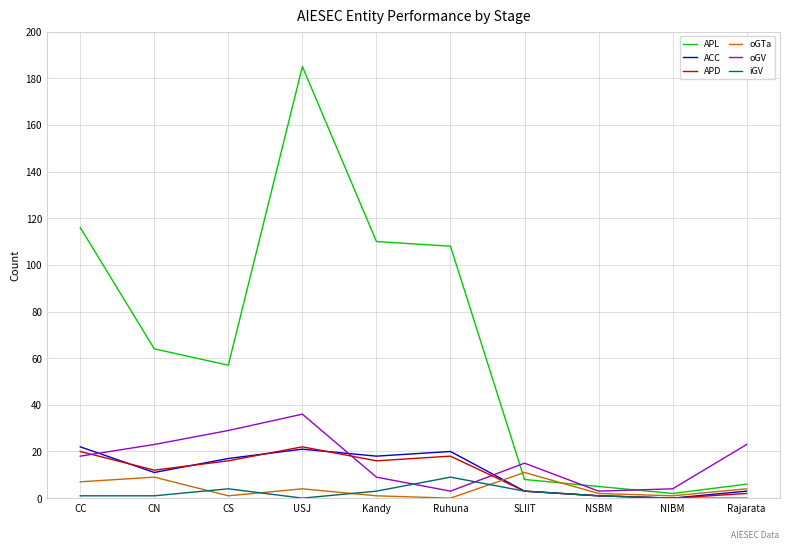

What is the approximate value of oGTa at USJ?

4